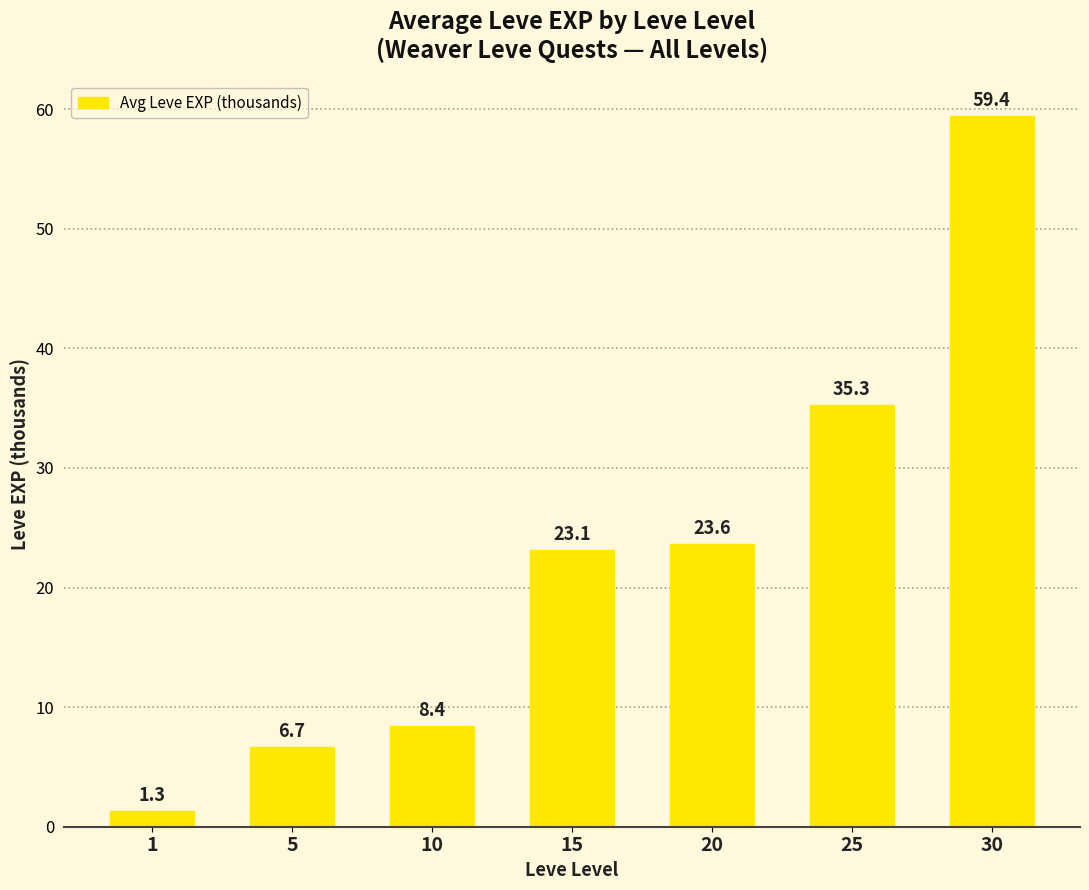

List the labels in order of value, smallest first.

1, 5, 10, 15, 20, 25, 30